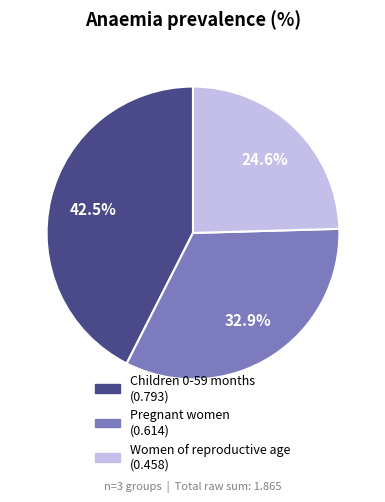

The Pregnant women slice represents 33% of the pie. True or false?

True